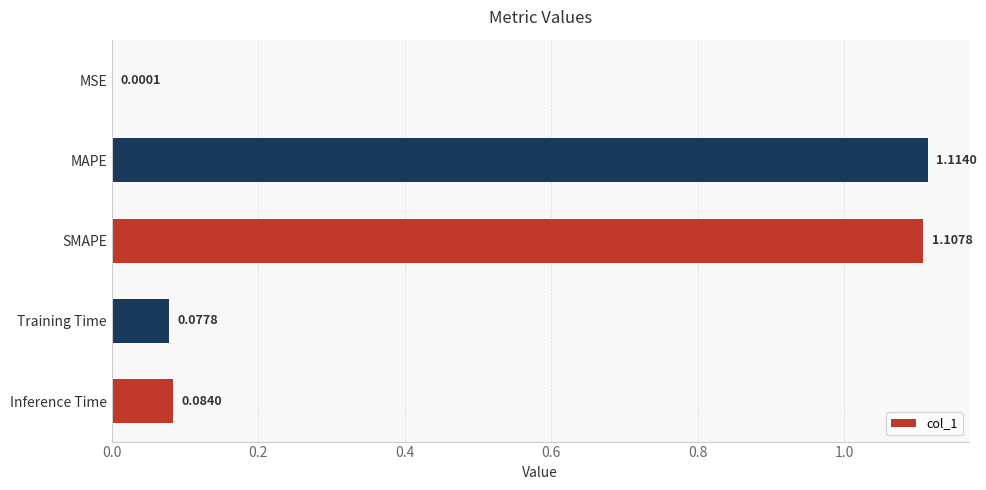

At which label is the value closest to 0?

MSE